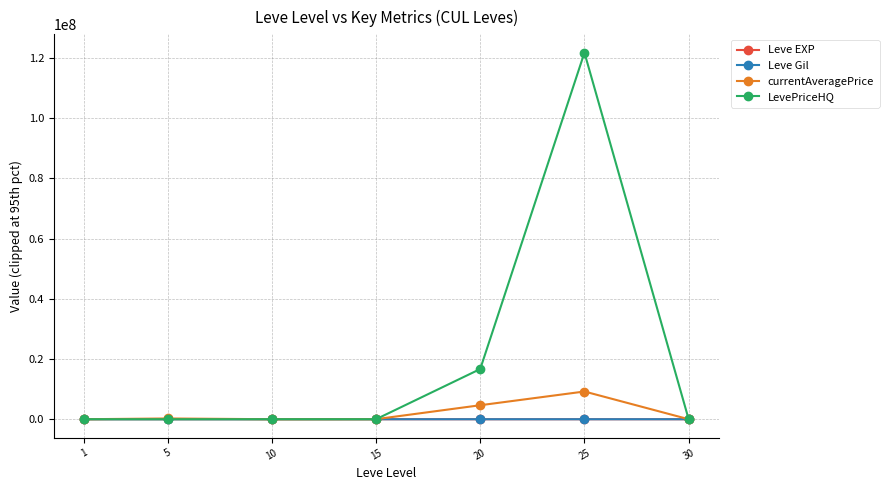

Which series has the widest spread of values?

LevePriceHQ